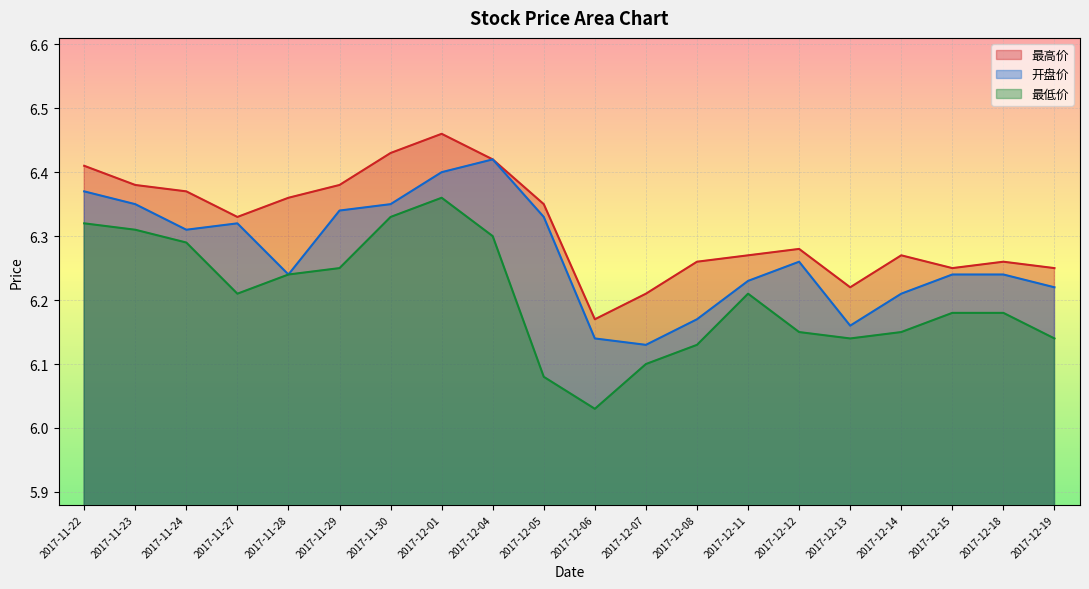

What is the greatest value displayed?

6.5